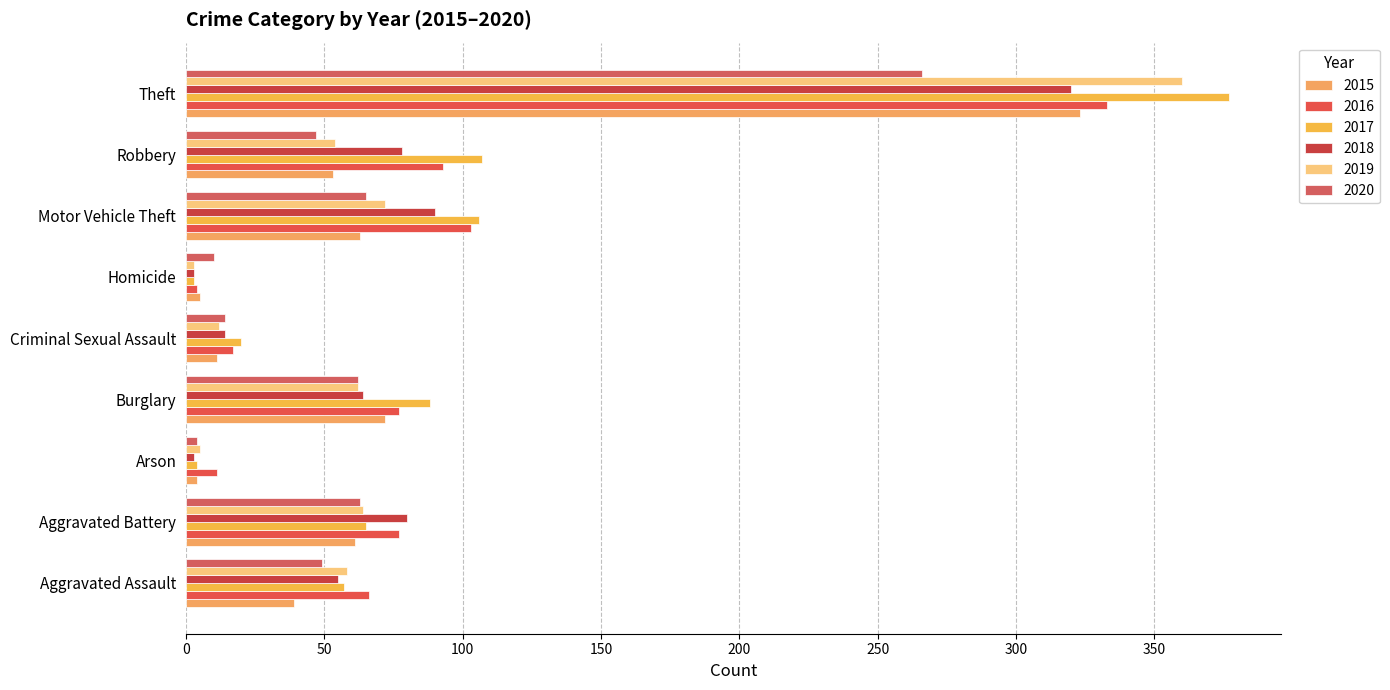

What is the label of the 4th bar from the left?

Burglary